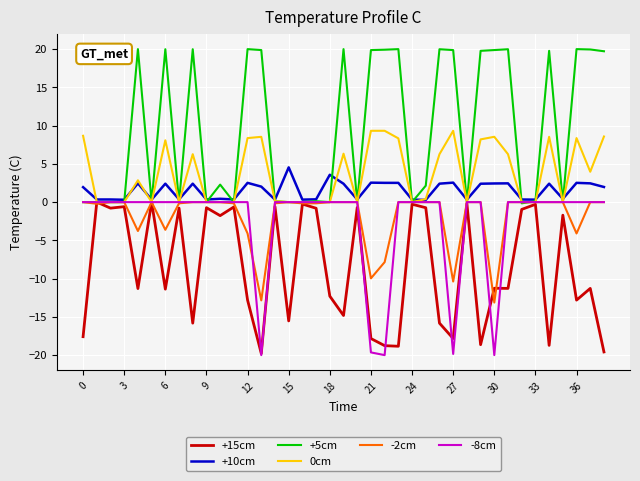

Which series has the largest range (max minus min)?

+5cm